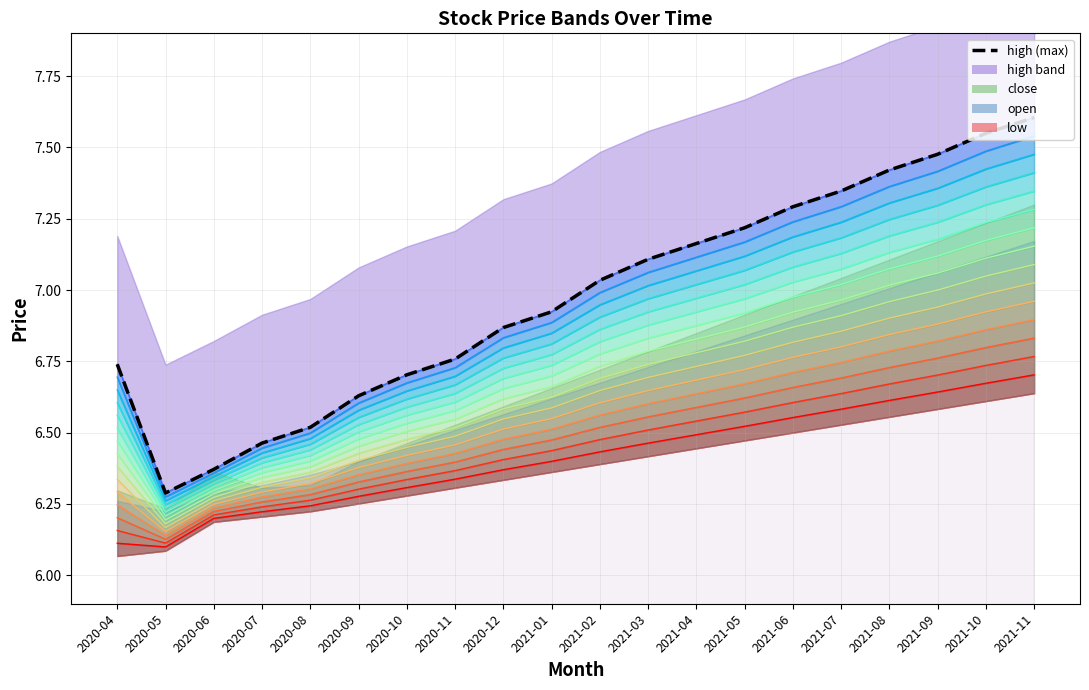

Which category has the highest value across all series?

2021-11